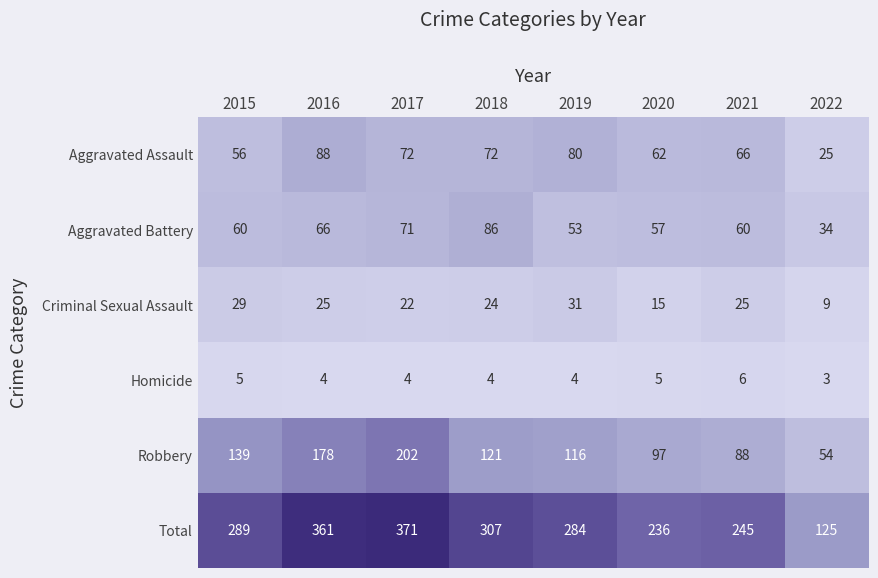

What is the difference between the maximum and minimum values in the Criminal Sexual Assault series?

22